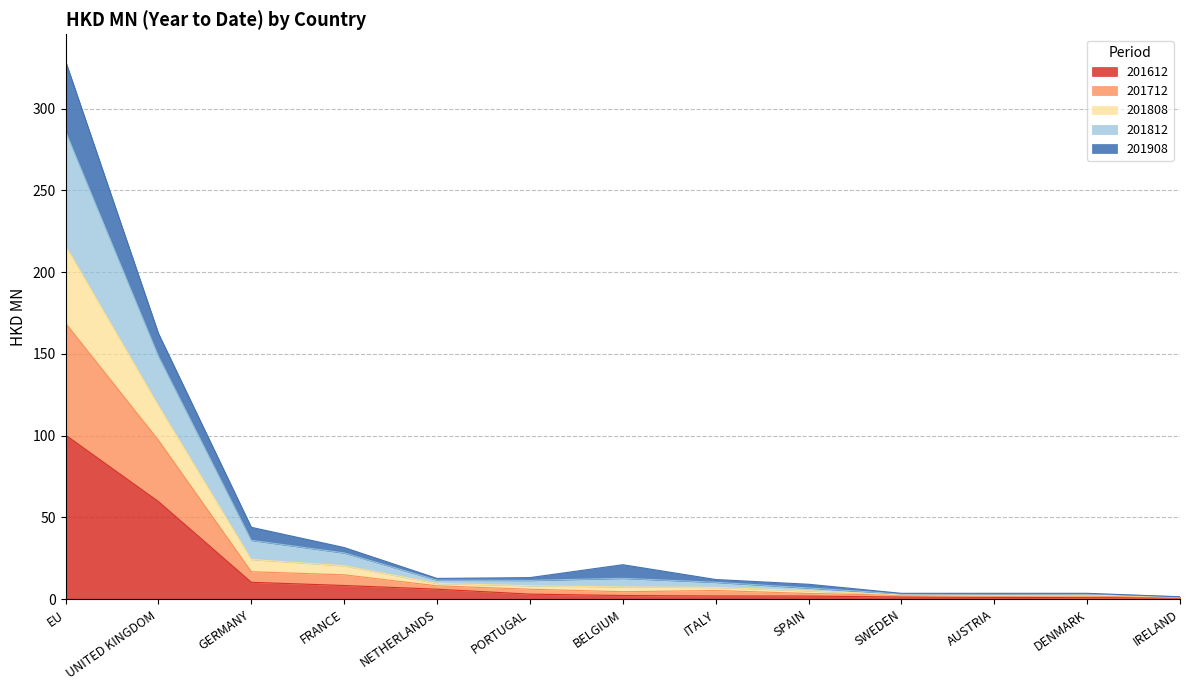

What is the difference between the highest and lowest values at IRELAND?

0.7